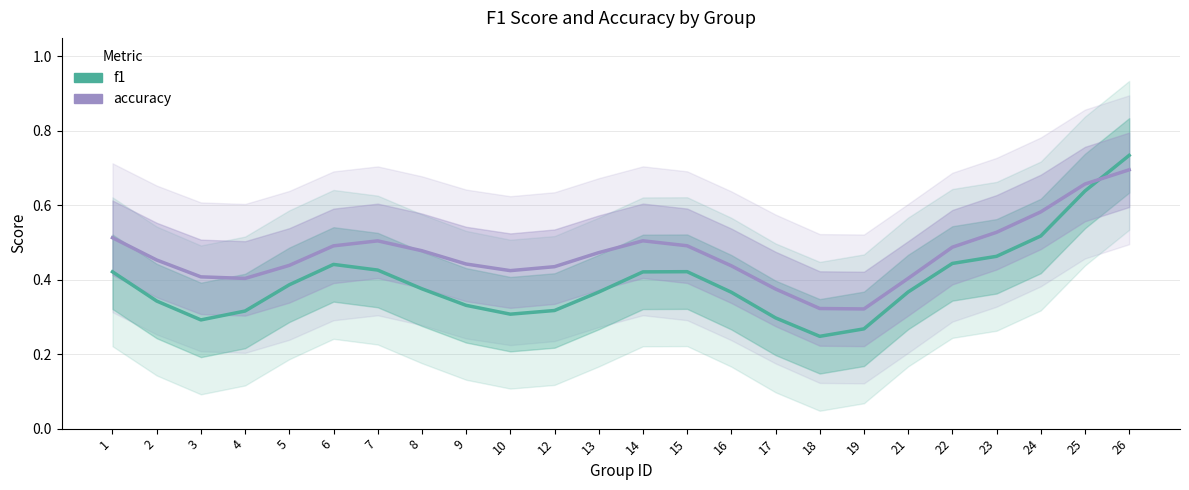

Between which two adjacent categories do accuracy and f1 first intersect?

25 and 26